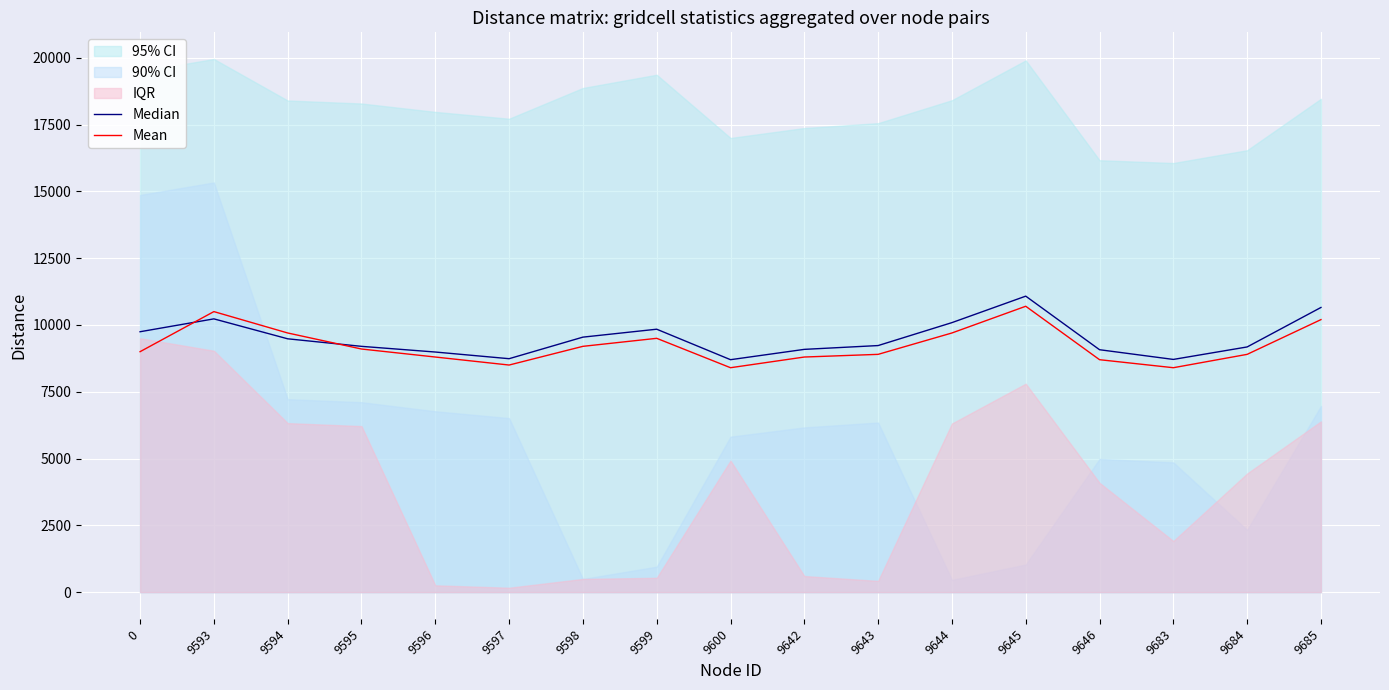

Reading left to right, extract all data points from this chart.

Median: 9746.6	10228.1	9482.0	9199.7	8987.1	8737.4	9544.4	9841.1	8700.2	9086.7	9229.0	10087.6	11078.5	9073.5	8710.3	9177.4	10654.8
Mean: 9000.0	10500.0	9700.0	9100.0	8800.0	8500.0	9200.0	9500.0	8400.0	8800.0	8900.0	9700.0	10700.0	8700.0	8400.0	8900.0	10200.0